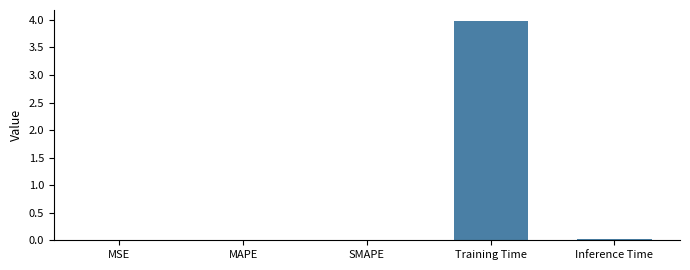

What is the average value?

0.8